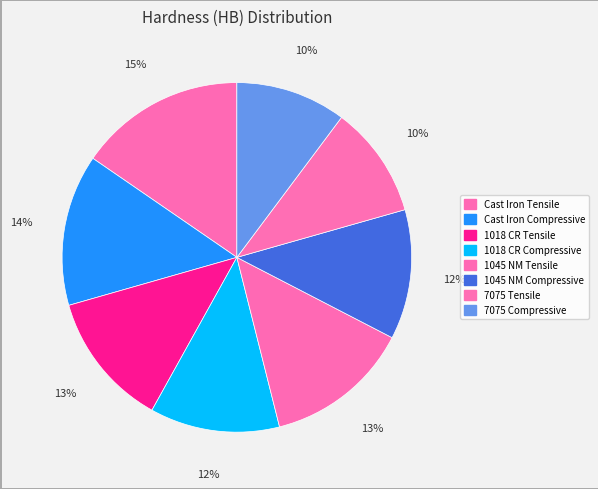

Which slice is the smallest?

7075 Compressive